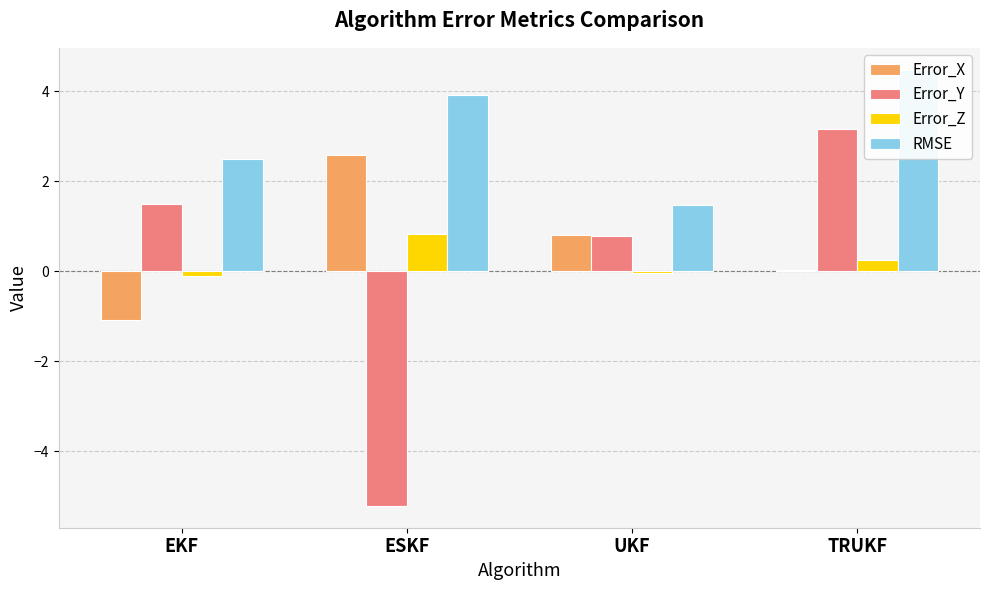

List the series in order of their peak value, highest first.

RMSE, Error_Y, Error_X, Error_Z